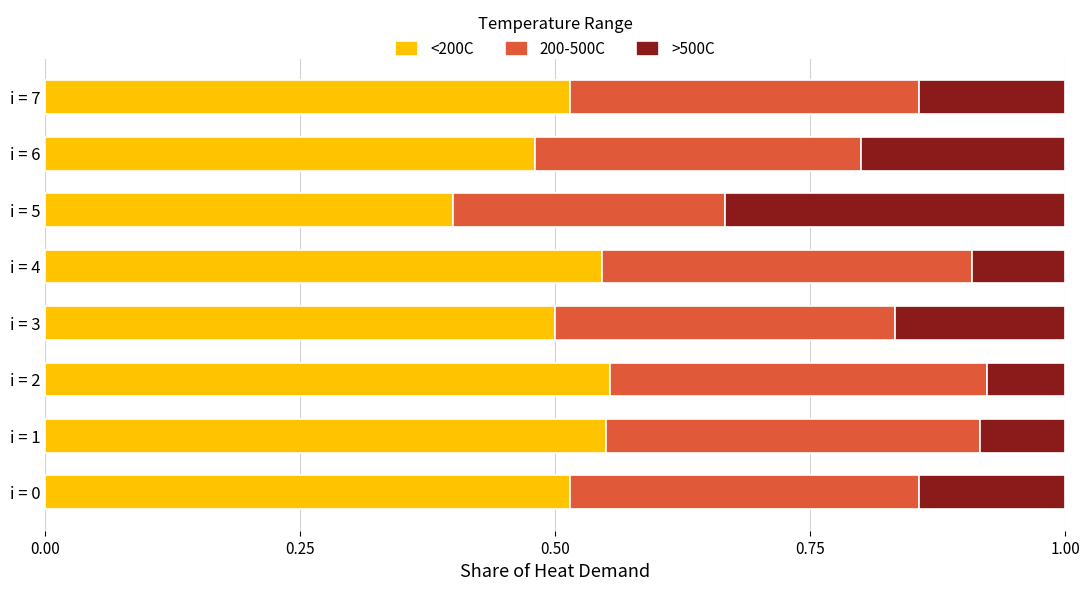

Where is <200C nearest to the value 0?

i = 5